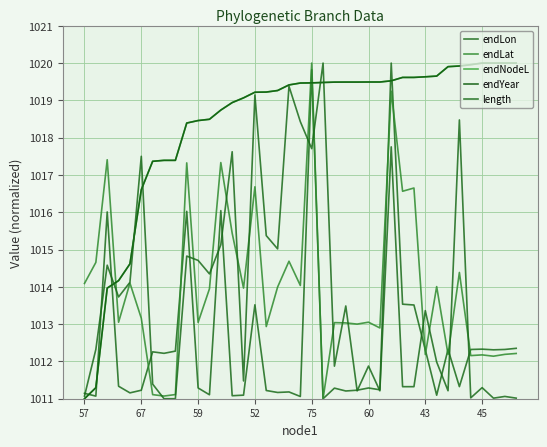

What is the average value of the length series?

1013.9